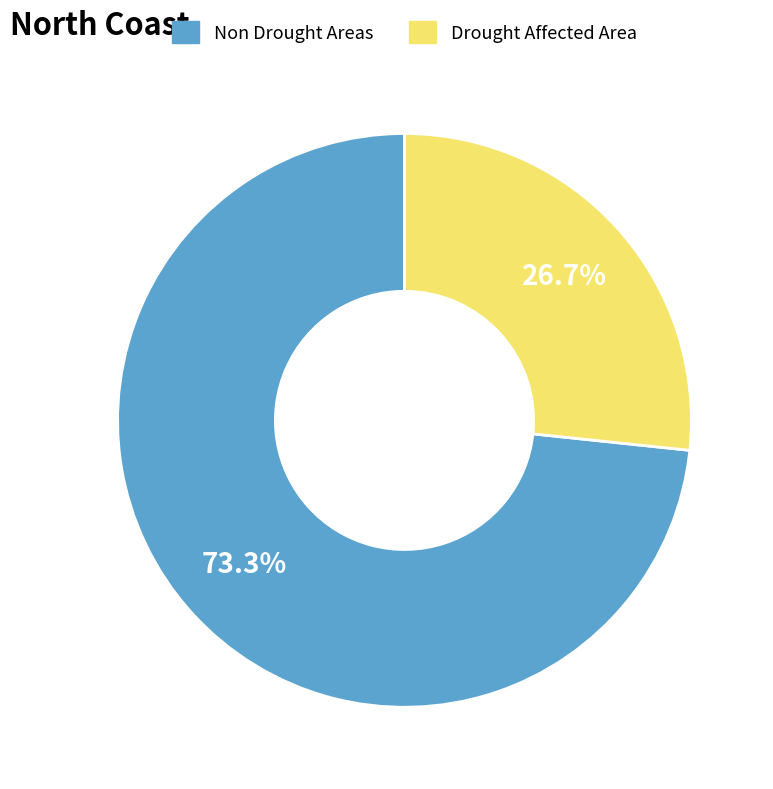

What portion of the pie excludes Drought Affected Area?

73.3%